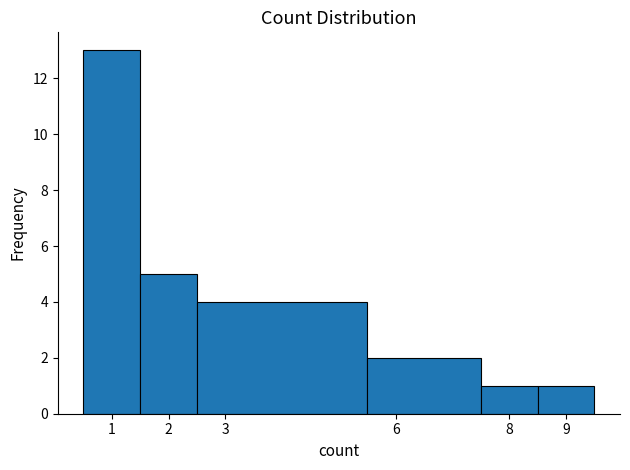

Reading left to right, transcribe this chart: for each bar, give the range it covers on the x-axis and its height. The values are not printed on the chart, so give them approximately, as read against the axis.

0.5 to 1.5: 13
1.5 to 2.5: 5
2.5 to 5.5: 4
5.5 to 7.5: 2
7.5 to 8.5: 1
8.5 to 9.5: 1